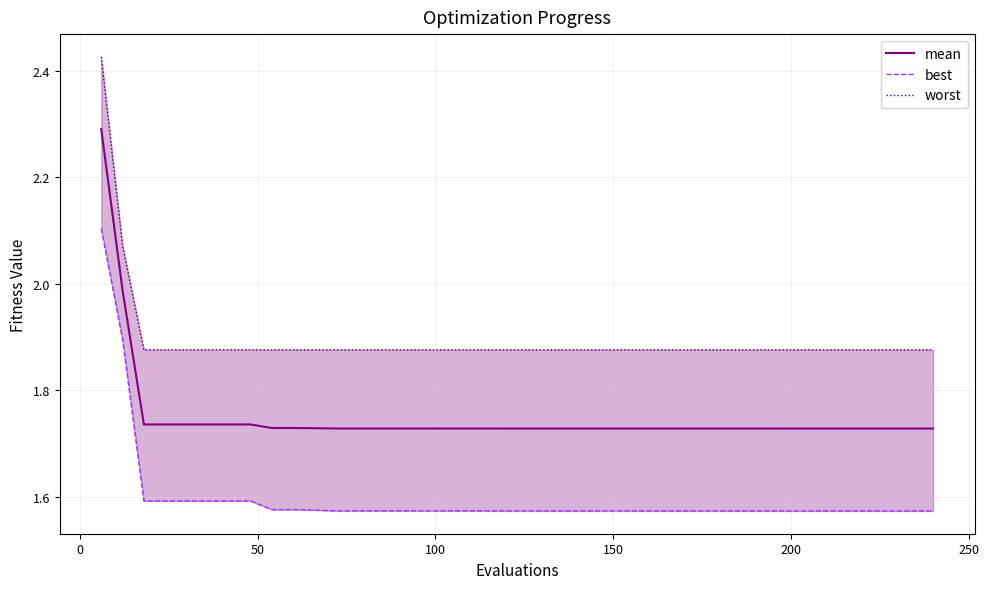

True or false: worst and best cross at least once.

False